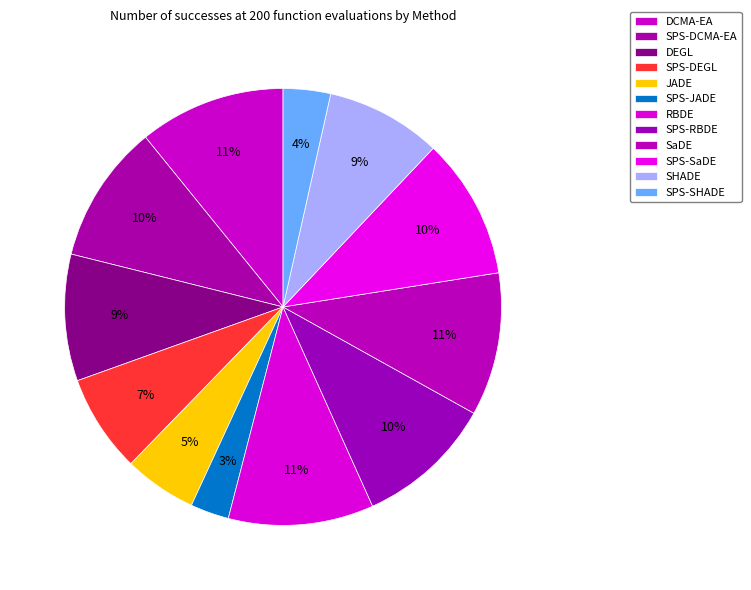

Count the number of slices in the pie.

12